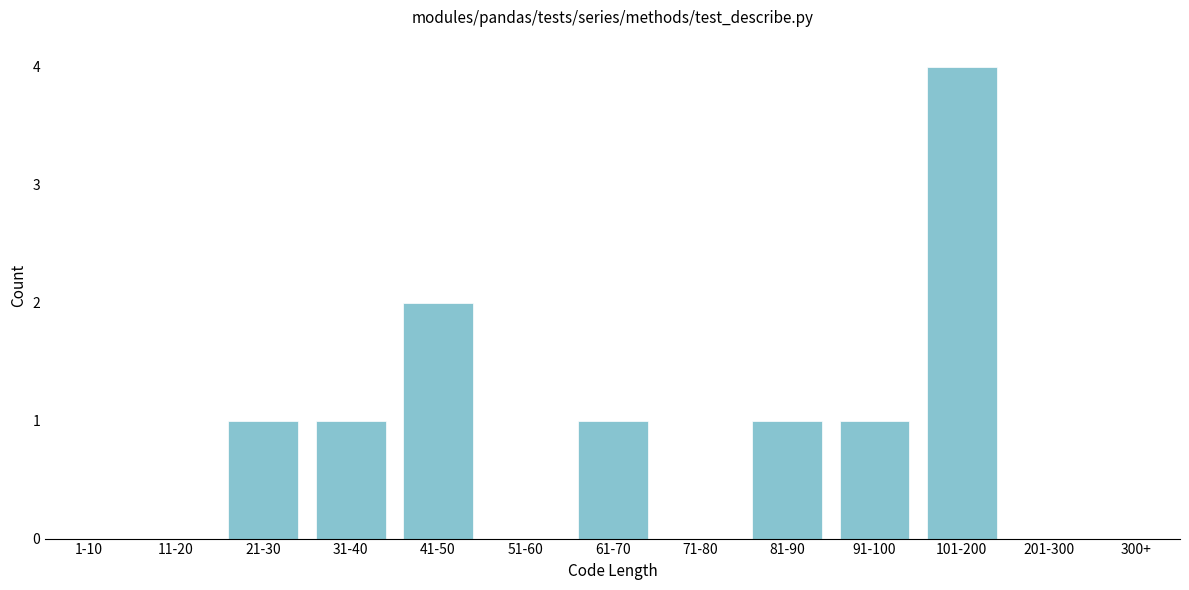

Reading left to right, list all the values displayed in this chart.

1-10=0	11-20=0	21-30=1	31-40=1	41-50=2	51-60=0	61-70=1	71-80=0	81-90=1	91-100=1	101-200=4	201-300=0	300+=0